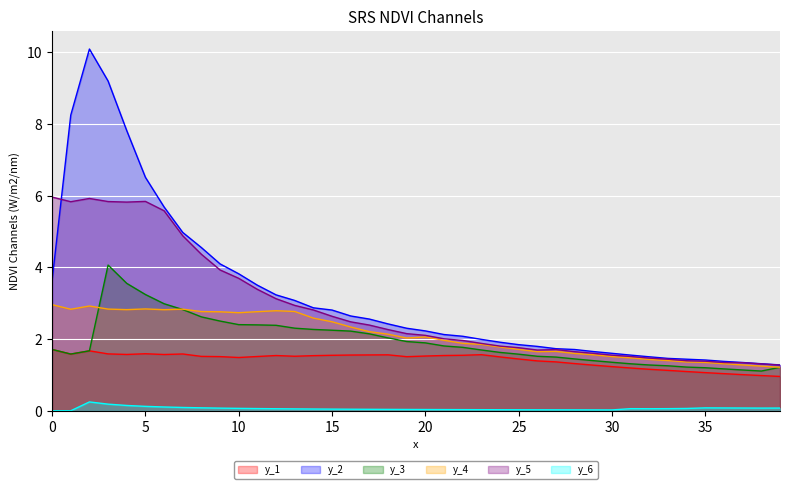

The value of y_1 at 13 is 1.5. True or false?

True